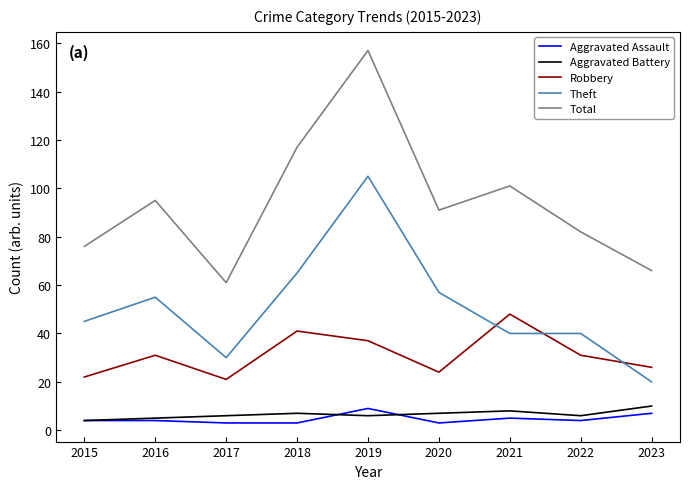

What are all the series names shown in the legend?

Aggravated Assault, Aggravated Battery, Robbery, Theft, Total